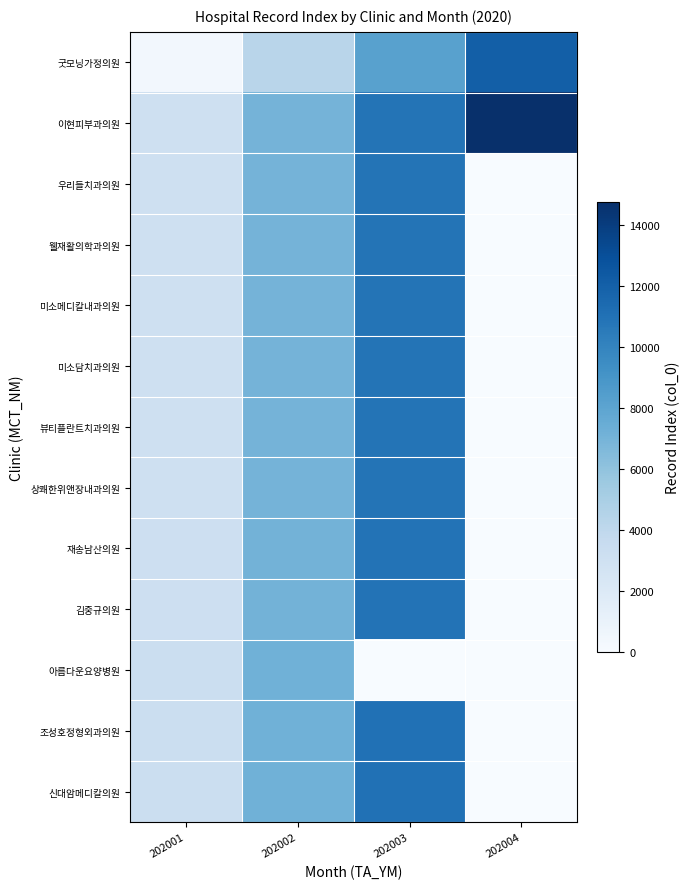

Reading left to right, what are all the values shown in this chart?

굿모닝가정의원: 202001=377	202002=4300	202003=8216	202004=12109
이현피부과의원: 202001=3091	202002=7004	202003=10888	202004=14777
우리들치과의원: 202001=3092	202002=7005	202003=10889	202004=0
웰재활의학과의원: 202001=3094	202002=7007	202003=10891	202004=0
미소메디칼내과의원: 202001=3095	202002=7008	202003=10892	202004=0
미소담치과의원: 202001=3096	202002=7009	202003=10893	202004=0
뷰티플란트치과의원: 202001=3097	202002=7010	202003=10894	202004=0
상쾌한위앤장내과의원: 202001=3102	202002=7015	202003=10899	202004=0
재송남산의원: 202001=3130	202002=7043	202003=10926	202004=0
김중규의원: 202001=3131	202002=7044	202003=10927	202004=0
아름다운요양병원: 202001=3253	202002=7166	202003=0	202004=0
조성호정형외과의원: 202001=3258	202002=7171	202003=11051	202004=0
신대암메디칼의원: 202001=3259	202002=7172	202003=11052	202004=0